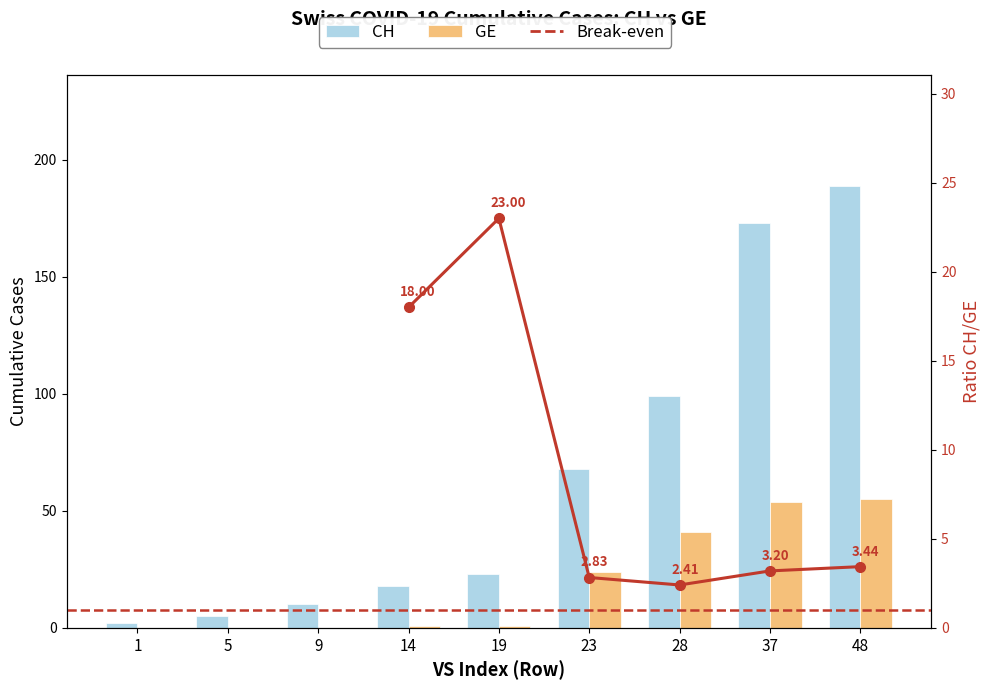

What is the spread (max minus min) of values at 9?

10